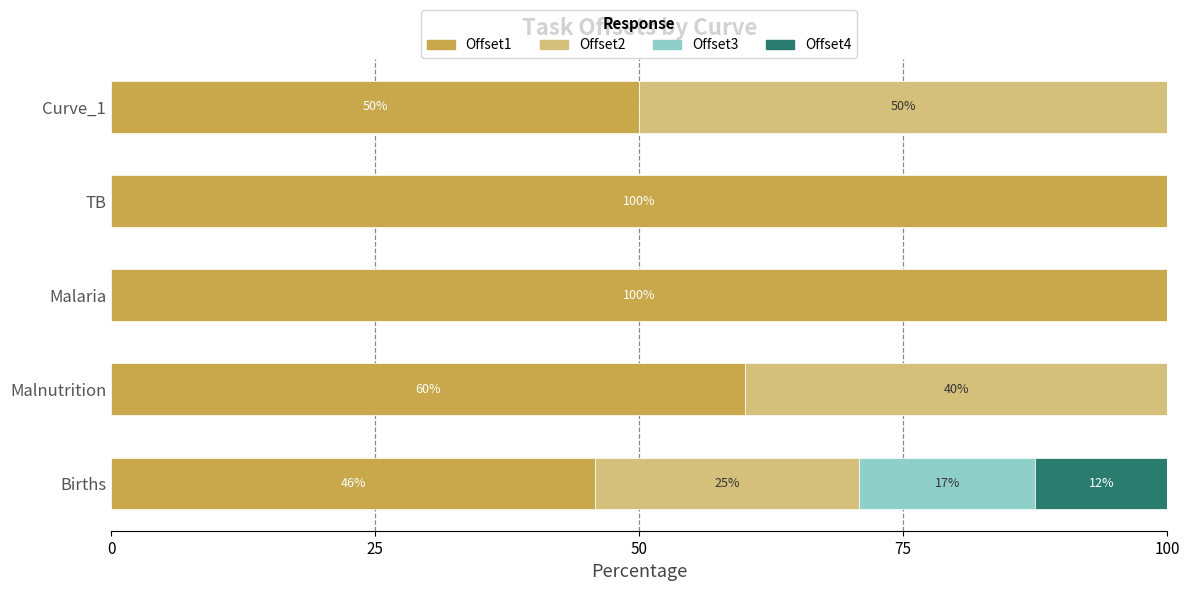

The Offset1 series shows 100.0 at TB. True or false?

True